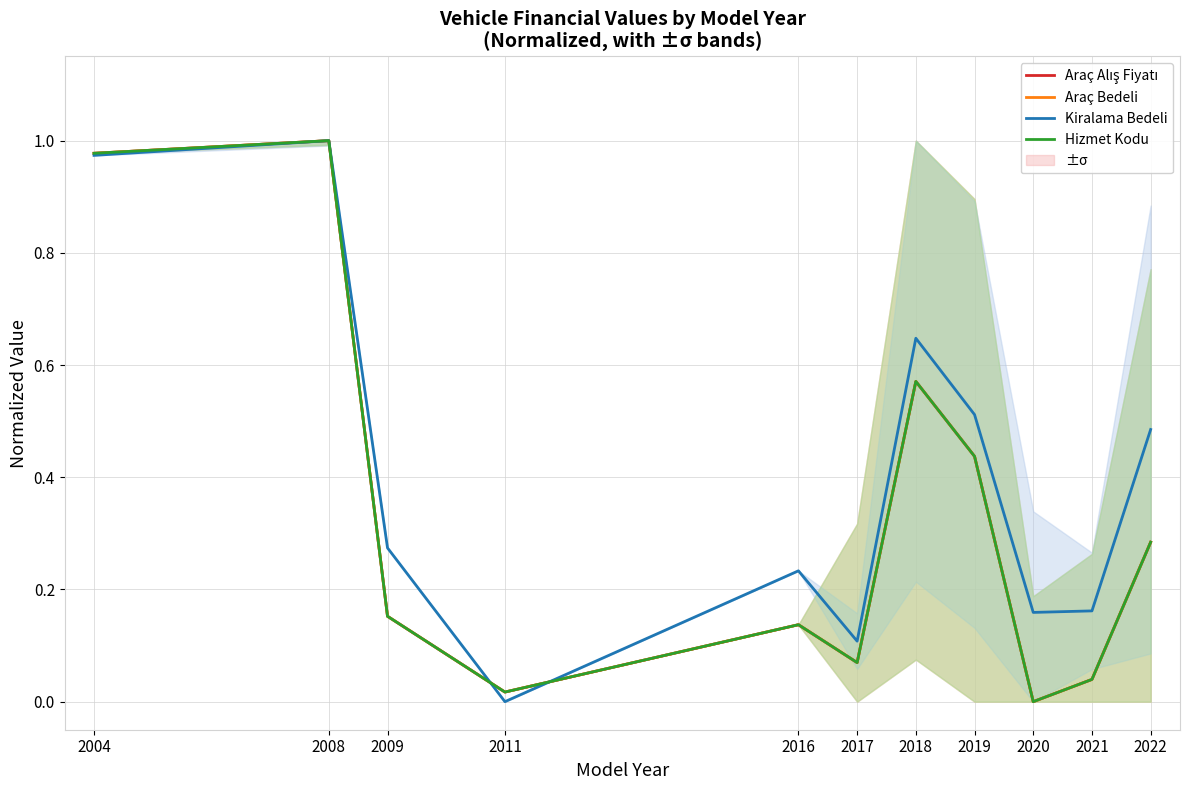

What is the spread (max minus min) of values at 2022?

0.2